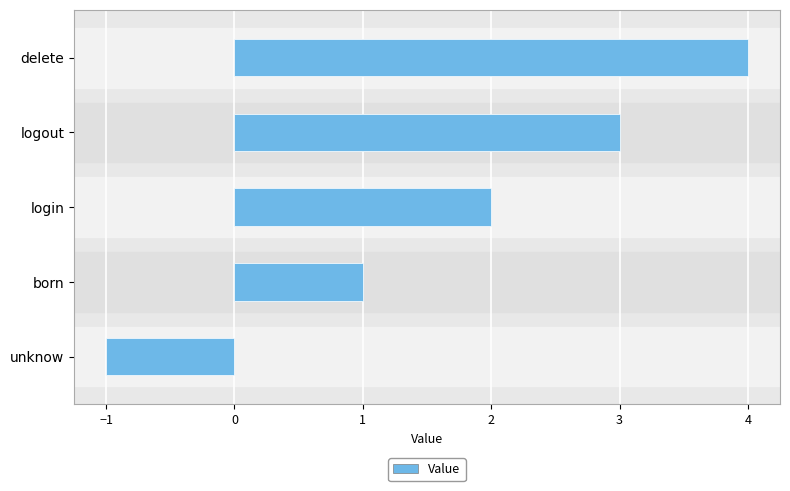

Between login and delete, which is larger?

delete